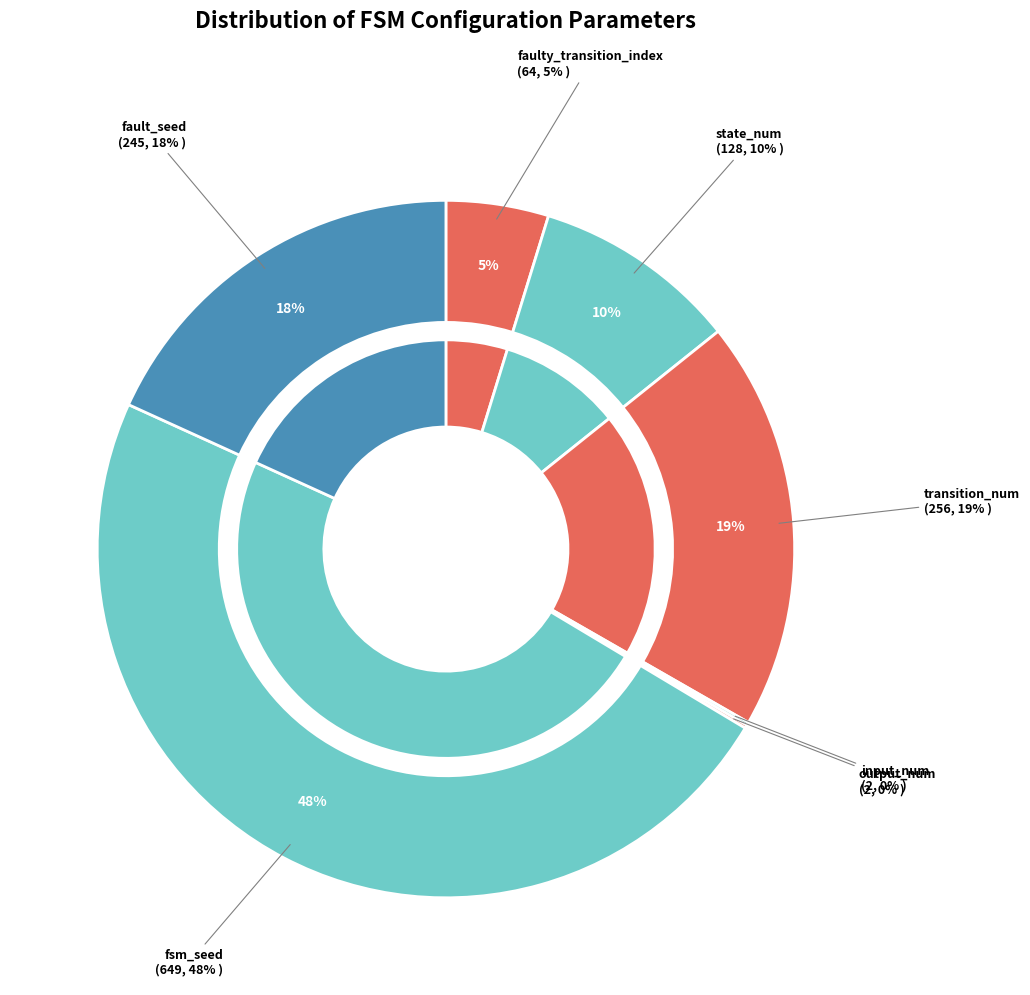

Which has a higher value, faulty_transition_index or fsm_seed?

fsm_seed